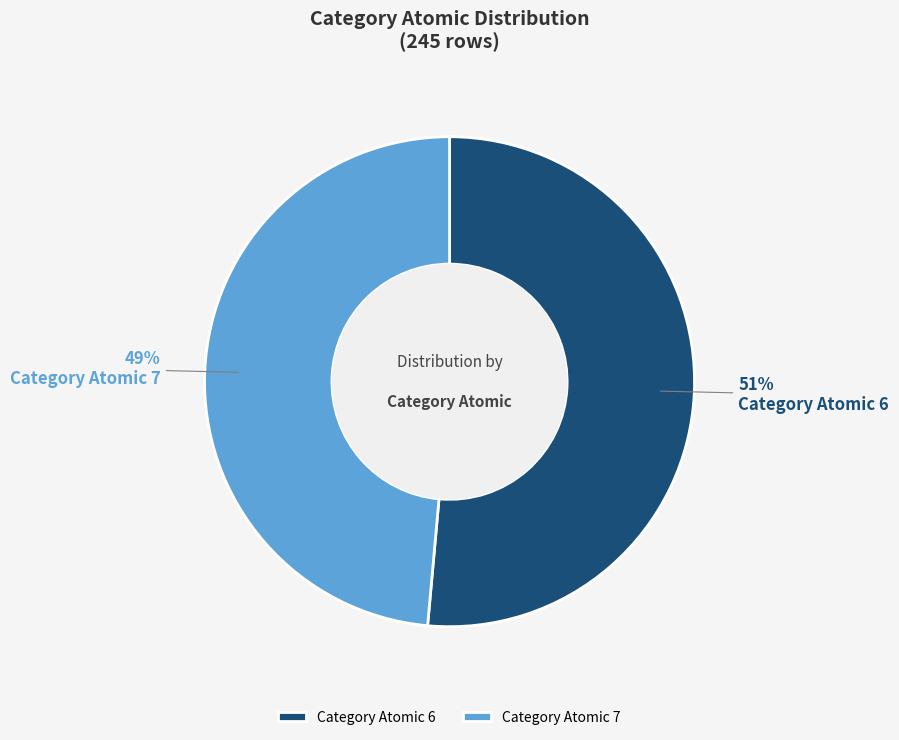

What is the smallest slice in the pie chart?

Category Atomic 7